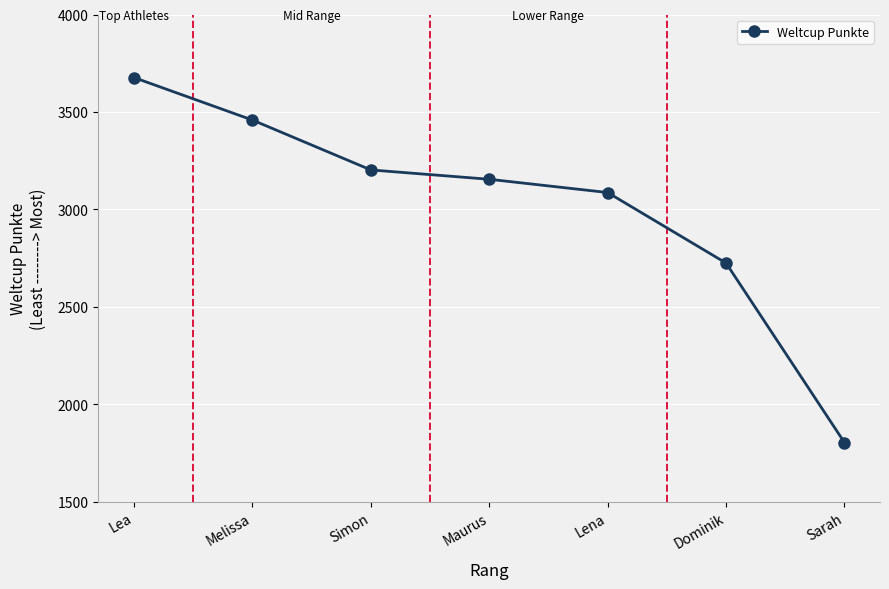

Count the number of data series in this chart.

1